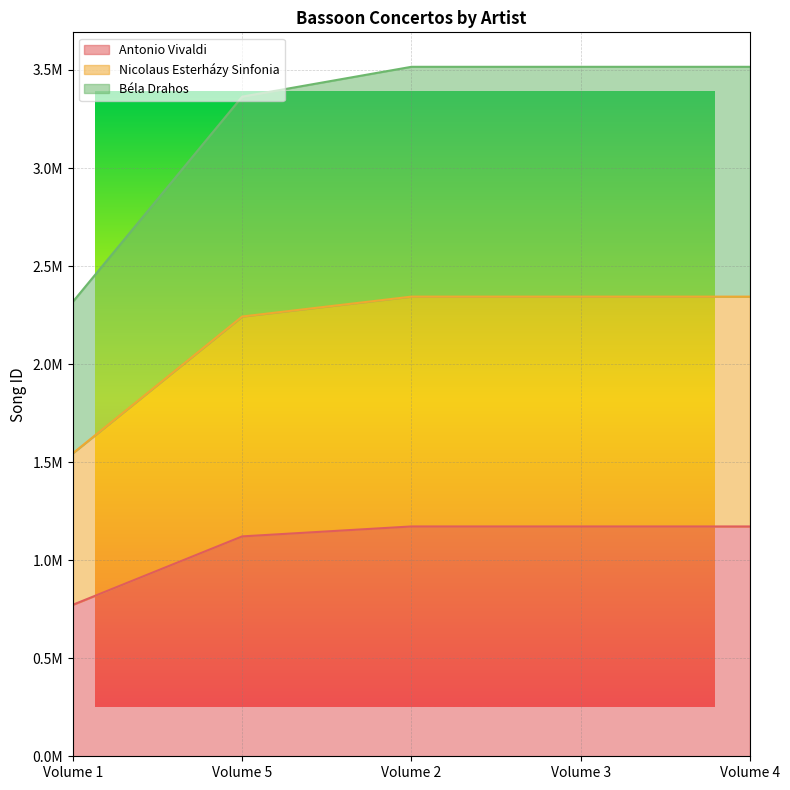

Does the chart display data point markers on the line(s)?

No